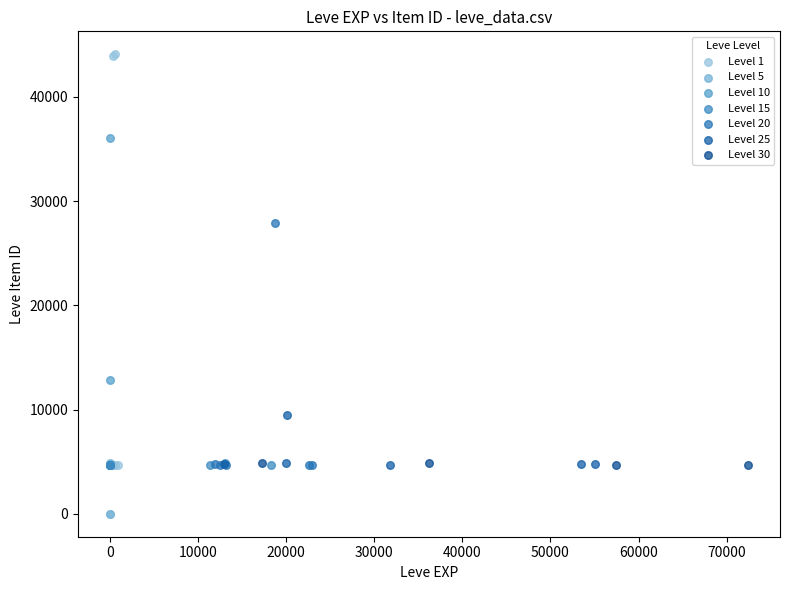

Which series has the largest Y range (max minus min)?

Level 1